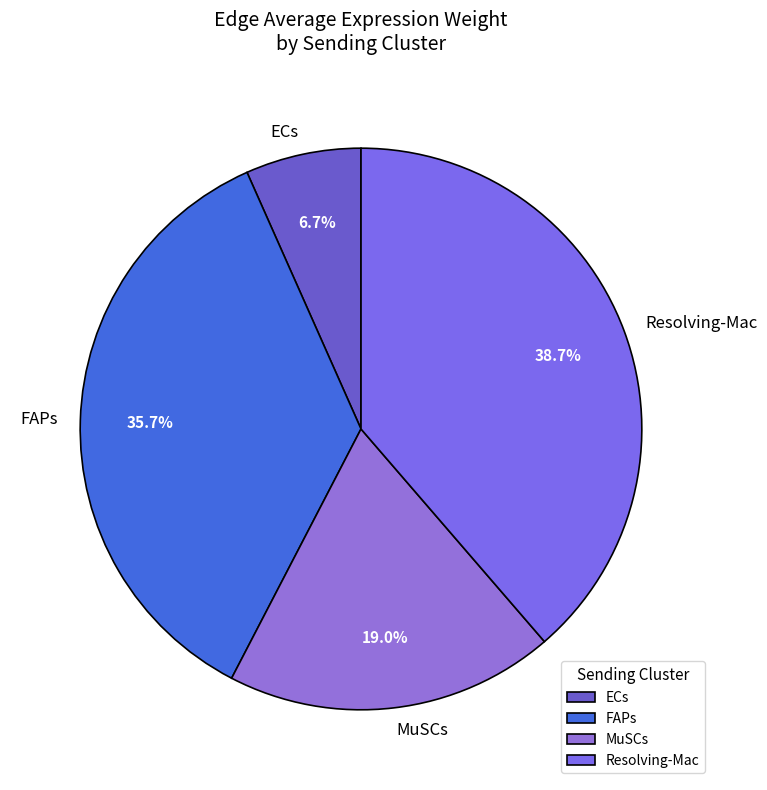

Which has a higher value, MuSCs or FAPs?

FAPs